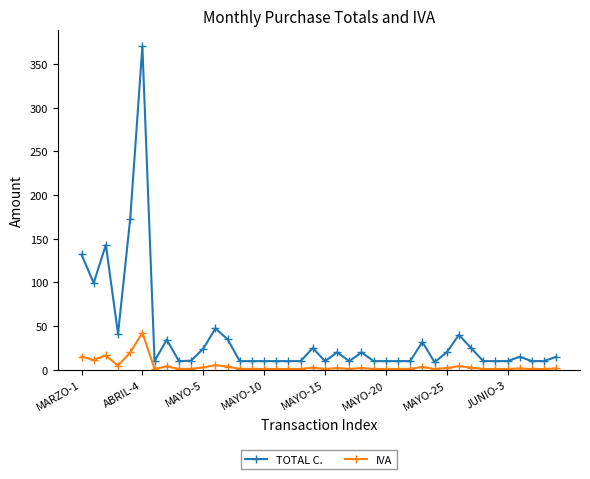

What is the sum of all TOTAL C. values?

1520.9